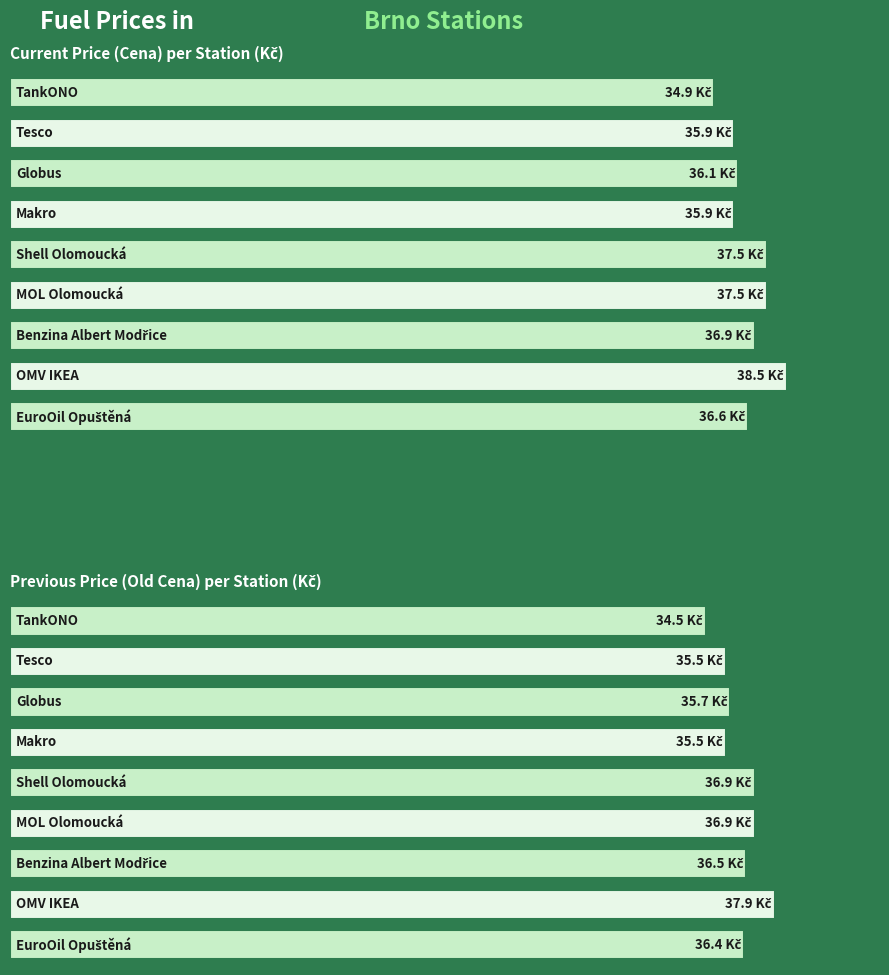

Which has a higher value, MOL Olomoucká or Benzina Albert Modřice?

MOL Olomoucká